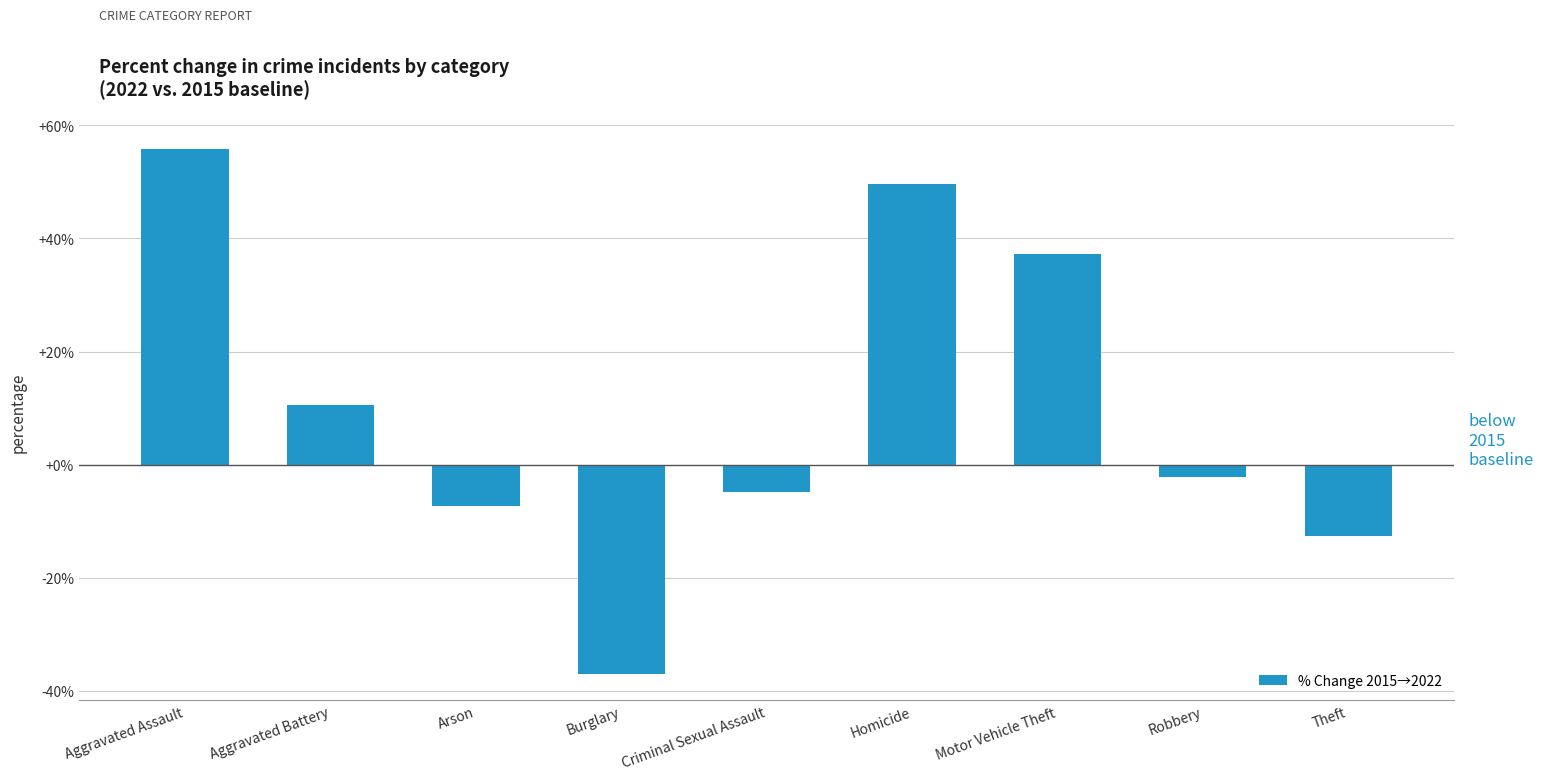

Reading left to right, list all the values displayed in this chart.

55.9	10.5	-7.3	-37.0	-4.8	49.6	37.3	-2.2	-12.5